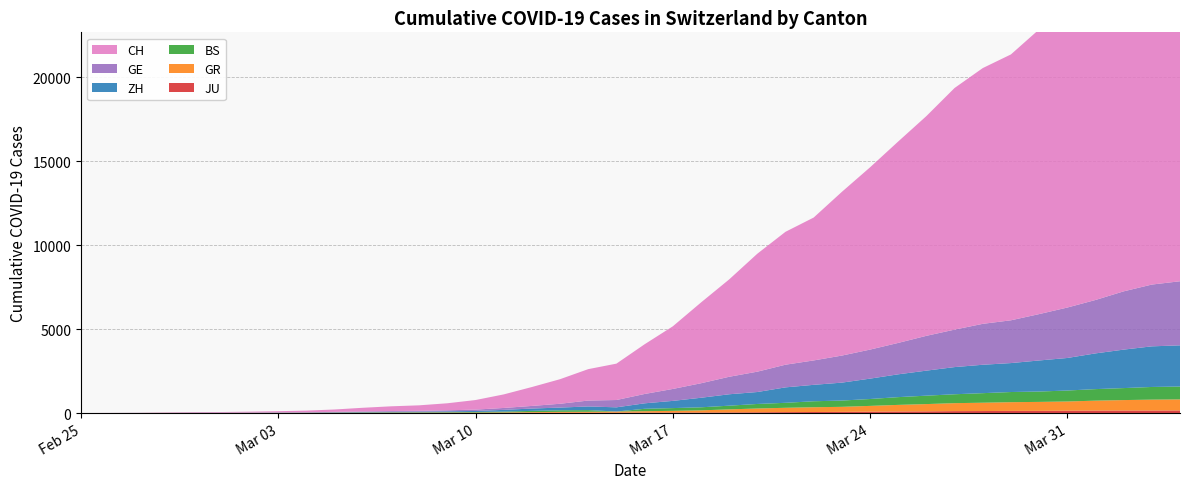

Reading left to right, list all the values displayed in this chart.

CH: 2020-02-25=0	2020-02-26=4	2020-02-27=8	2020-02-28=20	2020-02-29=30	2020-03-01=36	2020-03-02=50	2020-03-03=69	2020-03-04=97	2020-03-05=142	2020-03-06=219	2020-03-07=280	2020-03-08=327	2020-03-09=419	2020-03-10=570	2020-03-11=807	2020-03-12=1125	2020-03-13=1463	2020-03-14=1870	2020-03-15=2165	2020-03-16=2959	2020-03-17=3727	2020-03-18=4807	2020-03-19=5794	2020-03-20=7021	2020-03-21=7911	2020-03-22=8505	2020-03-23=9745	2020-03-24=10849	2020-03-25=11989	2020-03-26=13080	2020-03-27=14383	2020-03-28=15224	2020-03-29=15826	2020-03-30=16946	2020-03-31=17871	2020-04-01=18935	2020-04-02=20029	2020-04-03=21006	2020-04-04=21582
GE: 2020-02-25=0	2020-02-26=1	2020-02-27=1	2020-02-28=5	2020-02-29=9	2020-03-01=10	2020-03-02=11	2020-03-03=14	2020-03-04=16	2020-03-05=20	2020-03-06=30	2020-03-07=43	2020-03-08=45	2020-03-09=60	2020-03-10=80	2020-03-11=114	2020-03-12=155	2020-03-13=227	2020-03-14=351	2020-03-15=435	2020-03-16=556	2020-03-17=710	2020-03-18=863	2020-03-19=1041	2020-03-20=1211	2020-03-21=1349	2020-03-22=1452	2020-03-23=1610	2020-03-24=1728	2020-03-25=1869	2020-03-26=2072	2020-03-27=2230	2020-03-28=2435	2020-03-29=2546	2020-03-30=2760	2020-03-31=3002	2020-04-01=3179	2020-04-02=3468	2020-04-03=3677	2020-04-04=3815
ZH: 2020-02-25=0	2020-02-26=0	2020-02-27=2	2020-02-28=2	2020-02-29=6	2020-03-01=7	2020-03-02=10	2020-03-03=13	2020-03-04=15	2020-03-05=23	2020-03-06=29	2020-03-07=34	2020-03-08=40	2020-03-09=49	2020-03-10=62	2020-03-11=101	2020-03-12=140	2020-03-13=163	2020-03-14=218	2020-03-15=250	2020-03-16=326	2020-03-17=429	2020-03-18=568	2020-03-19=679	2020-03-20=711	2020-03-21=919	2020-03-22=978	2020-03-23=1067	2020-03-24=1213	2020-03-25=1358	2020-03-26=1490	2020-03-27=1617	2020-03-28=1691	2020-03-29=1723	2020-03-30=1849	2020-03-31=1937	2020-04-01=2126	2020-04-02=2290	2020-04-03=2418	2020-04-04=2451
GR: 2020-02-25=0	2020-02-26=2	2020-02-27=2	2020-02-28=6	2020-02-29=6	2020-03-01=6	2020-03-02=9	2020-03-03=9	2020-03-04=12	2020-03-05=14	2020-03-06=16	2020-03-07=17	2020-03-08=18	2020-03-09=18	2020-03-10=22	2020-03-11=31	2020-03-12=43	2020-03-13=53	2020-03-14=56	2020-03-15=71	2020-03-16=84	2020-03-17=101	2020-03-18=128	2020-03-19=182	2020-03-20=226	2020-03-21=258	2020-03-22=284	2020-03-23=300	2020-03-24=343	2020-03-25=393	2020-03-26=433	2020-03-27=474	2020-03-28=495	2020-03-29=519	2020-03-30=535	2020-03-31=547	2020-04-01=592	2020-04-02=622	2020-04-03=649	2020-04-04=657
BS: 2020-02-25=0	2020-02-26=0	2020-02-27=1	2020-02-28=1	2020-02-29=1	2020-03-01=1	2020-03-02=1	2020-03-03=3	2020-03-04=3	2020-03-05=8	2020-03-06=15	2020-03-07=21	2020-03-08=24	2020-03-09=28	2020-03-10=33	2020-03-11=49	2020-03-12=73	2020-03-13=92	2020-03-14=100	2020-03-15=0	2020-03-16=143	2020-03-17=164	2020-03-18=181	2020-03-19=220	2020-03-20=270	2020-03-21=297	2020-03-22=356	2020-03-23=374	2020-03-24=410	2020-03-25=462	2020-03-26=501	2020-03-27=530	2020-03-28=569	2020-03-29=605	2020-03-30=617	2020-03-31=653	2020-04-01=687	2020-04-02=714	2020-04-03=754	2020-04-04=767
JU: 2020-02-25=0	2020-02-26=0	2020-02-27=1	2020-02-28=1	2020-02-29=1	2020-03-01=1	2020-03-02=1	2020-03-03=2	2020-03-04=2	2020-03-05=4	2020-03-06=4	2020-03-07=5	2020-03-08=5	2020-03-09=7	2020-03-10=7	2020-03-11=7	2020-03-12=12	2020-03-13=17	2020-03-14=18	2020-03-15=19	2020-03-16=25	2020-03-17=29	2020-03-18=32	2020-03-19=36	2020-03-20=44	2020-03-21=54	2020-03-22=61	2020-03-23=69	2020-03-24=82	2020-03-25=92	2020-03-26=100	2020-03-27=114	2020-03-28=119	2020-03-29=127	2020-03-30=128	2020-03-31=140	2020-04-01=145	2020-04-02=149	2020-04-03=149	2020-04-04=154